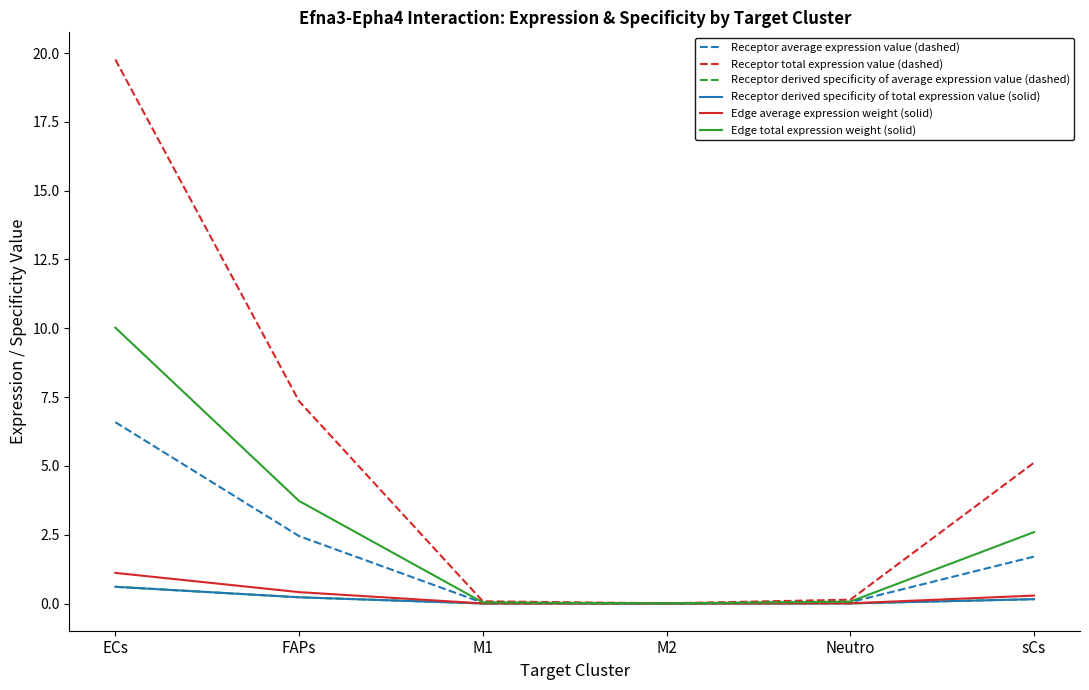

Between ECs and sCs, which is larger?

ECs